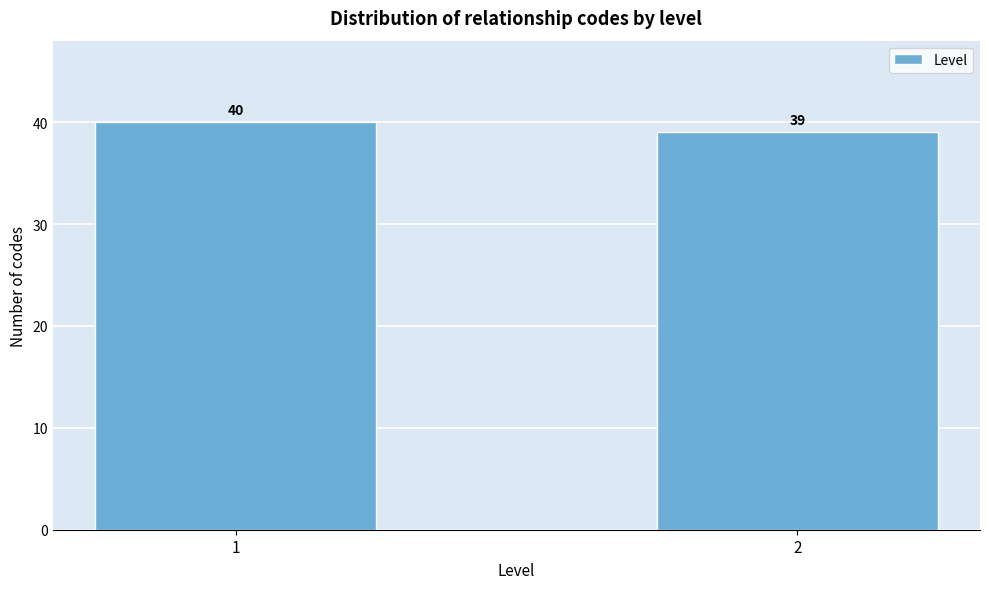

Reading left to right, list all the values displayed in this chart.

1=40	2=39